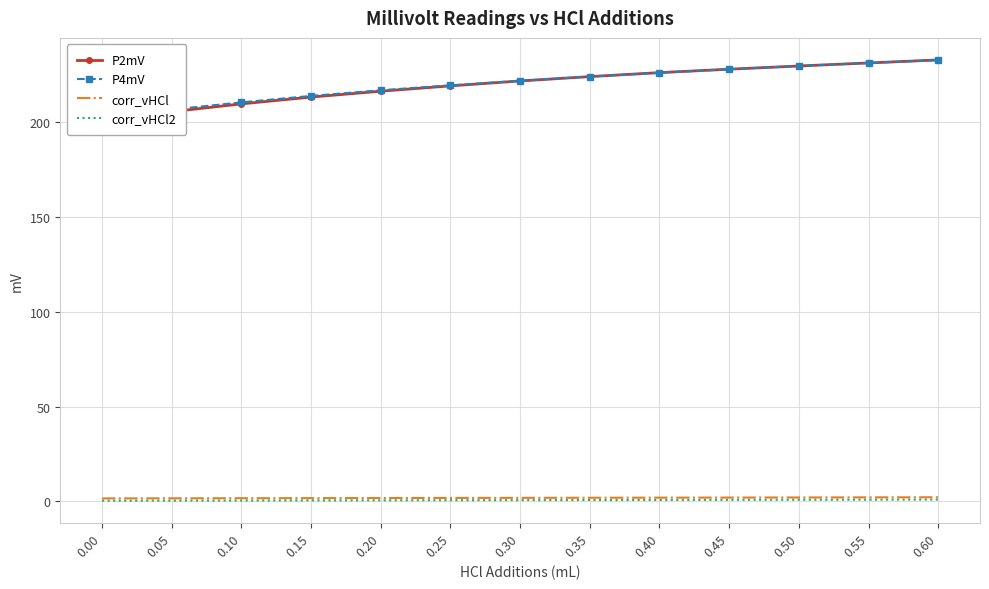

Reading left to right, list all the values displayed in this chart.

P2mV: 0.00=200.8	0.05=205.6	0.10=209.7	0.15=213.3	0.20=216.4	0.25=219.2	0.30=221.8	0.35=224.1	0.40=226.2	0.45=228.0	0.50=229.7	0.55=231.3	0.60=232.9
P4mV: 0.00=202.0	0.05=206.7	0.10=210.5	0.15=213.9	0.20=216.9	0.25=219.5	0.30=221.9	0.35=224.1	0.40=226.1	0.45=228.0	0.50=229.7	0.55=231.3	0.60=232.8
corr_vHCl: 0.00=1.5	0.05=1.6	0.10=1.6	0.15=1.7	0.20=1.7	0.25=1.8	0.30=1.8	0.35=1.9	0.40=1.9	0.45=2.0	0.50=2.0	0.55=2.1	0.60=2.1
corr_vHCl2: 0.00=0.3	0.05=0.3	0.10=0.4	0.15=0.4	0.20=0.5	0.25=0.5	0.30=0.6	0.35=0.6	0.40=0.7	0.45=0.7	0.50=0.8	0.55=0.8	0.60=0.9